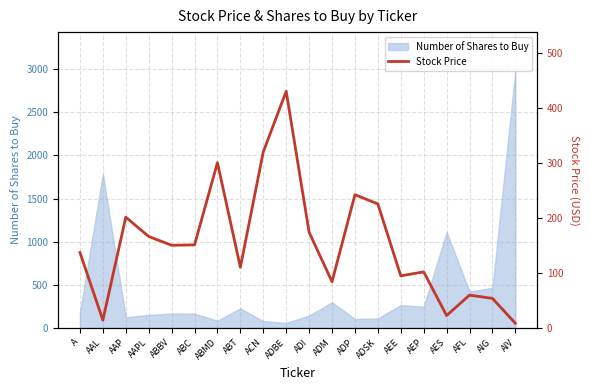

Does the chart have visible grid lines?

Yes